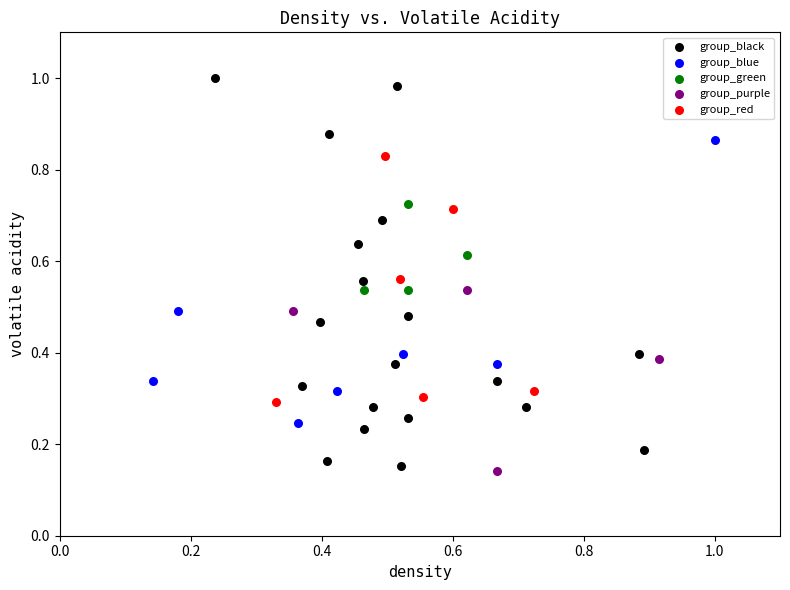

Which series contains the highest Y value?

group_black